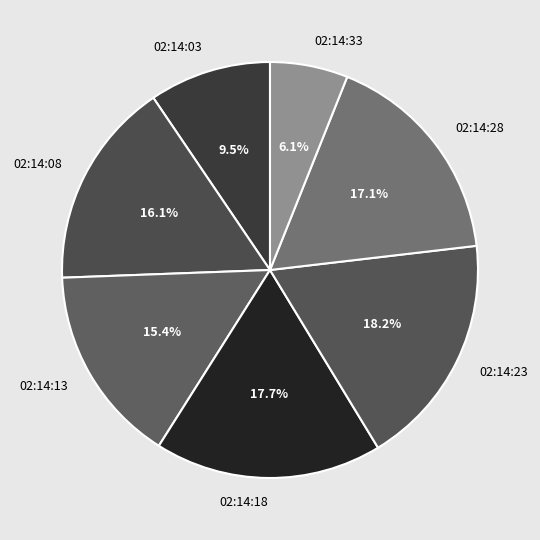

To the nearest percent, what is the average slice percentage?

14%